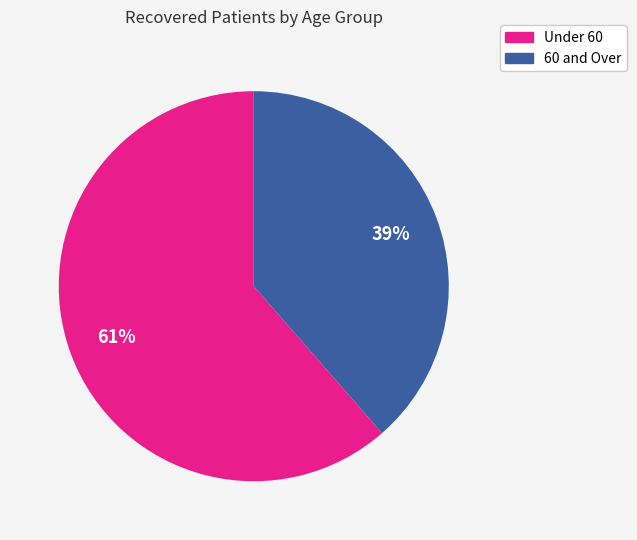

The Under 60 slice represents 61% of the pie. True or false?

True